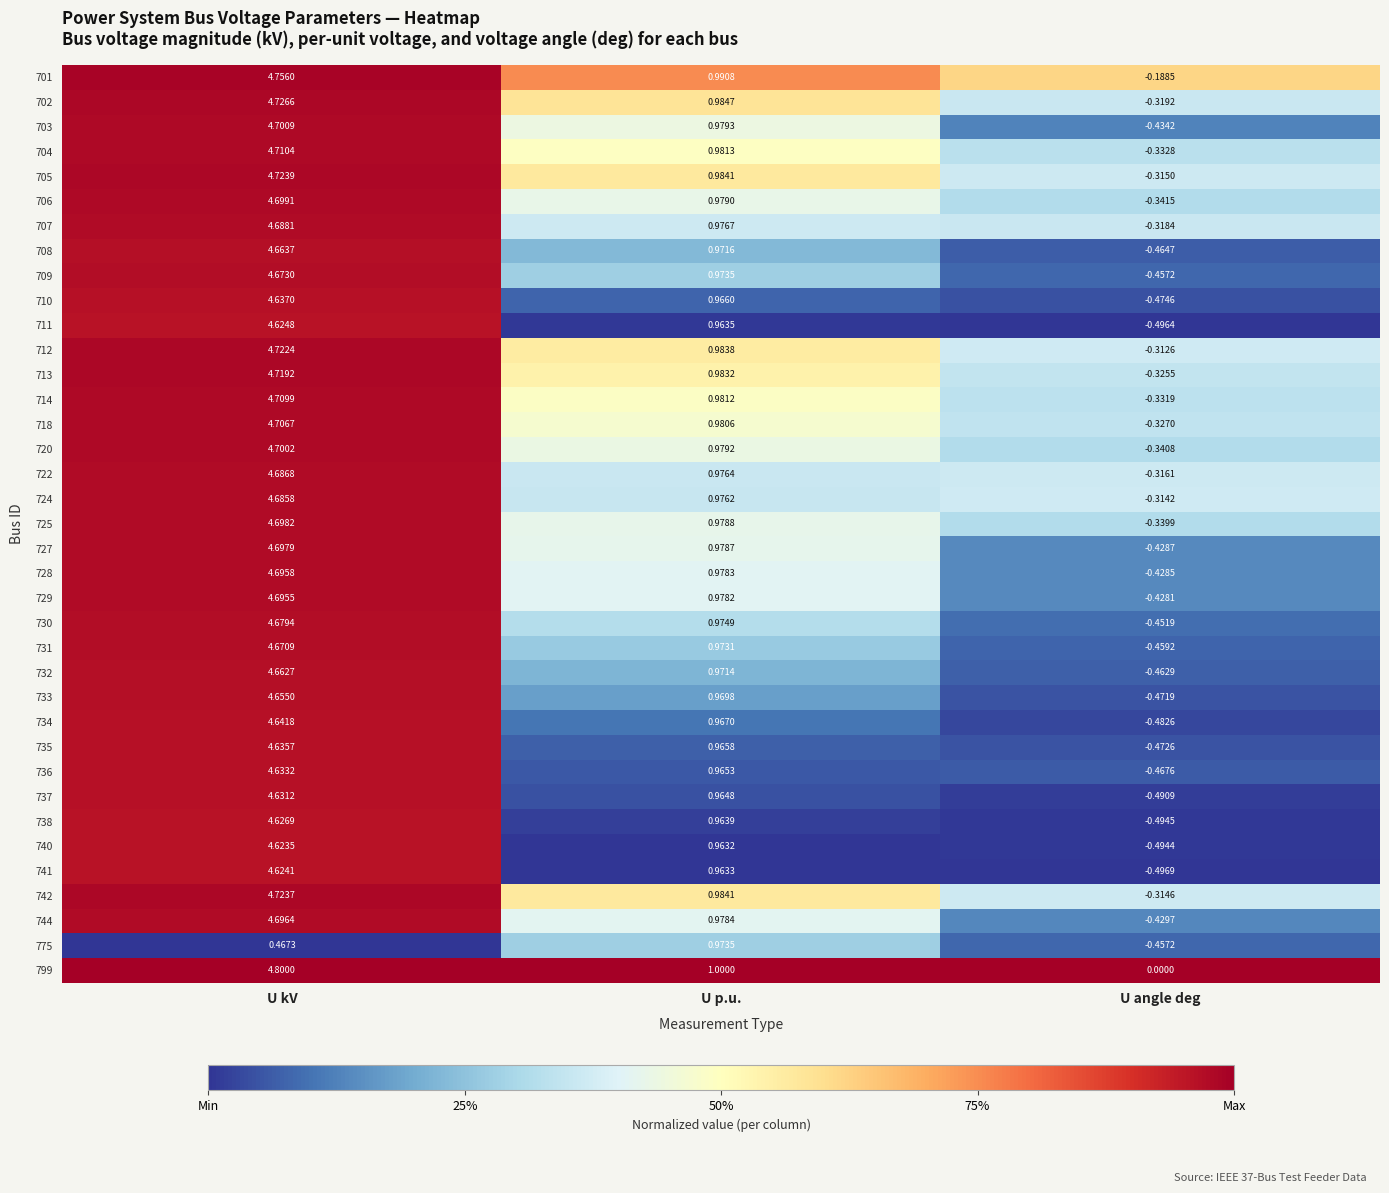

Is the value of 799 at U p.u. greater than the value of 712 at U kV?

No